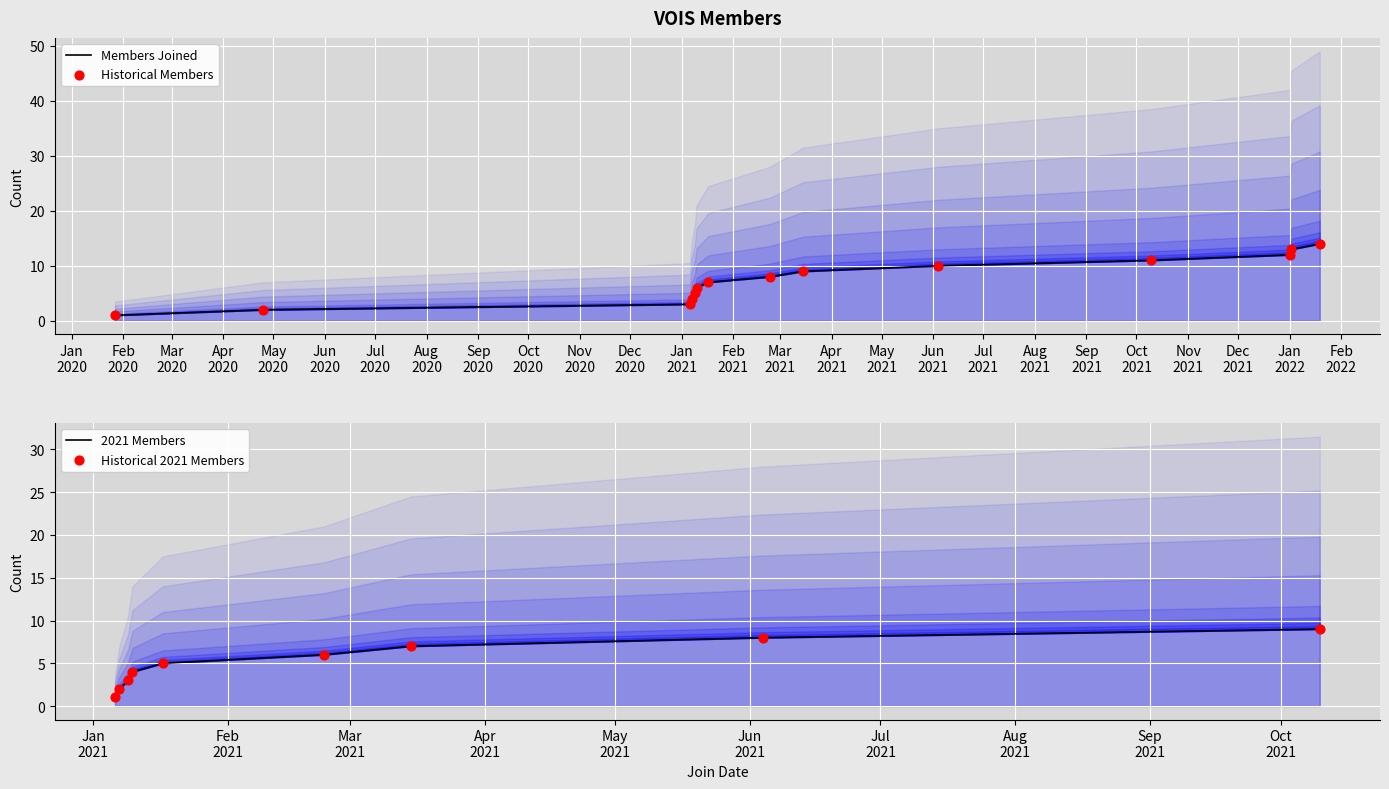

Approximately how many times larger is the value at 2021-01-09 compared to 2020-01-27?

5.0